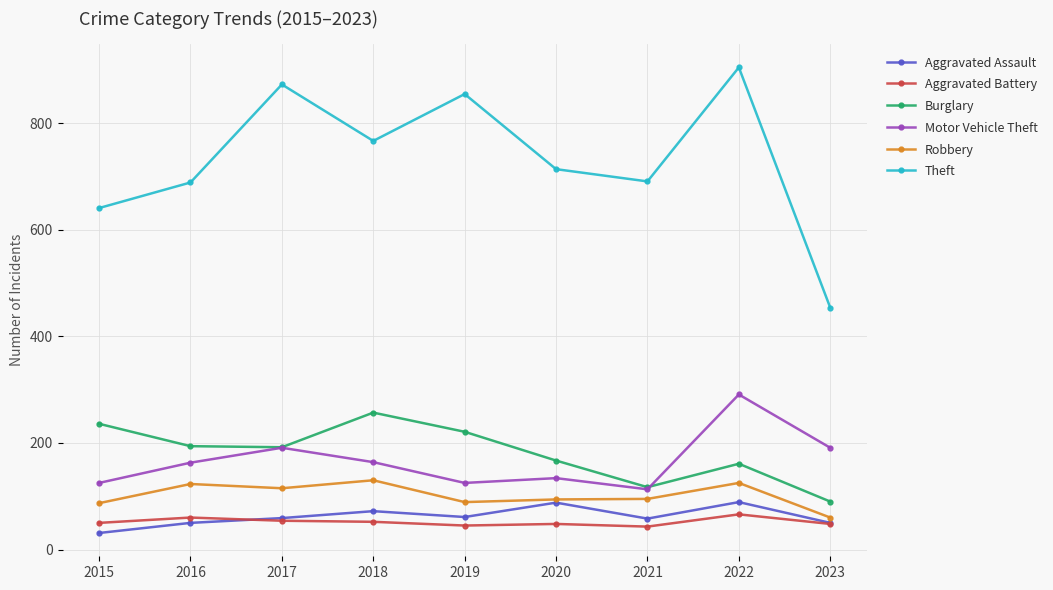

What is the difference between the second highest and minimum values in the Robbery series?

65